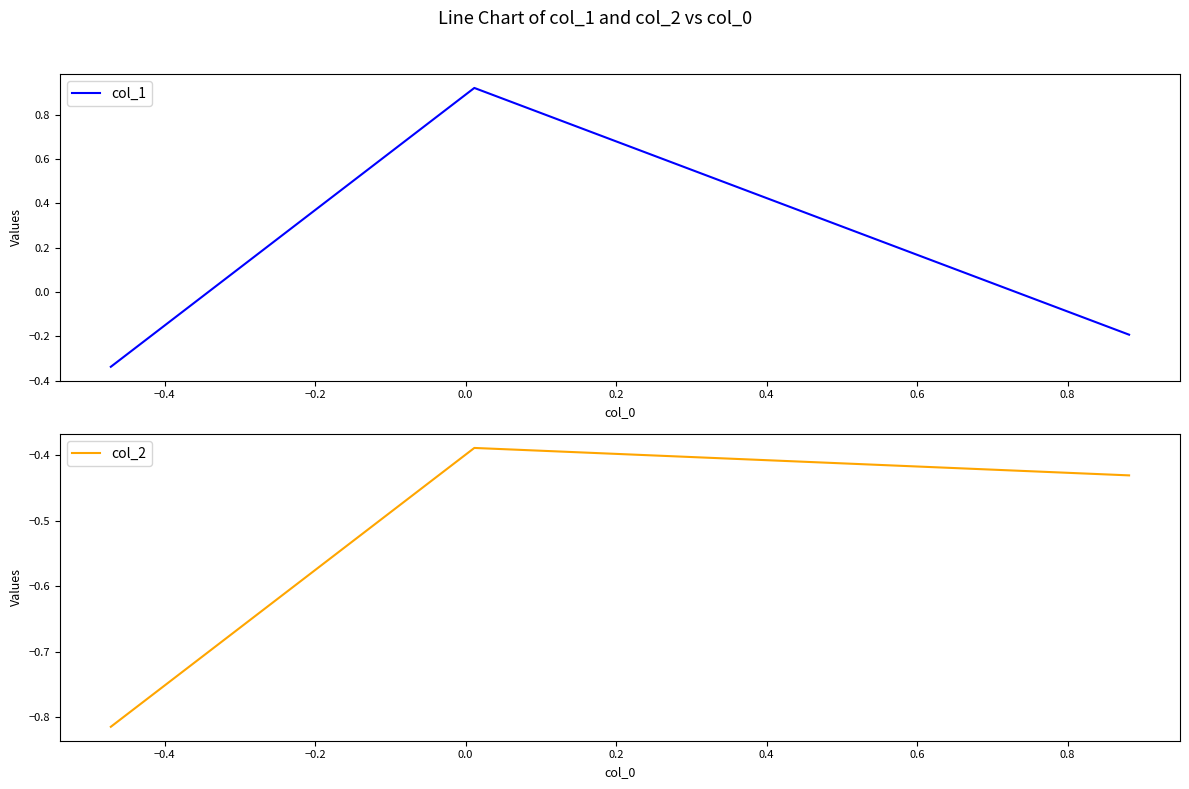

Which series has the largest range (max minus min)?

col_1